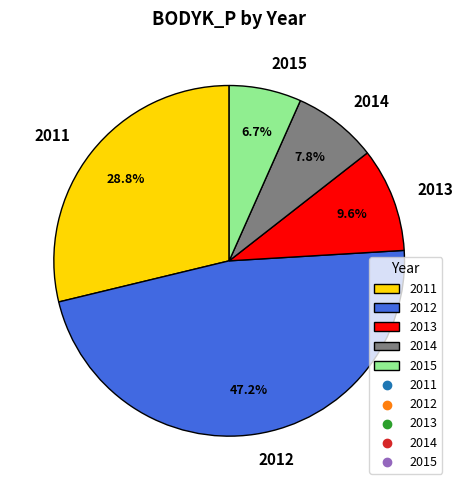

Count the number of slices in the pie.

5